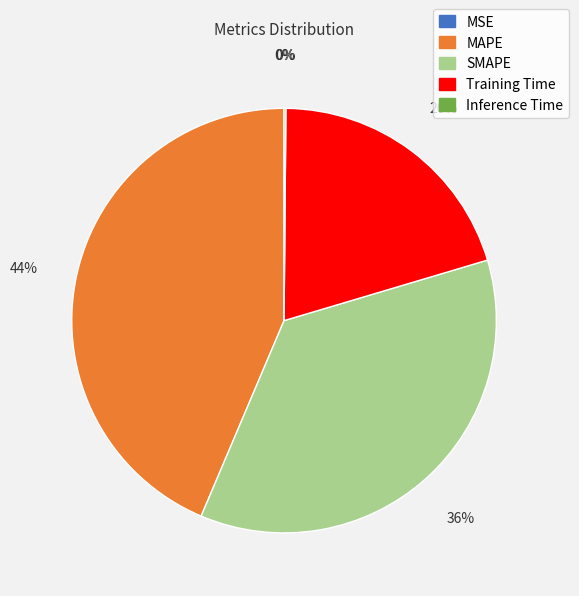

Which slice is the largest?

MAPE